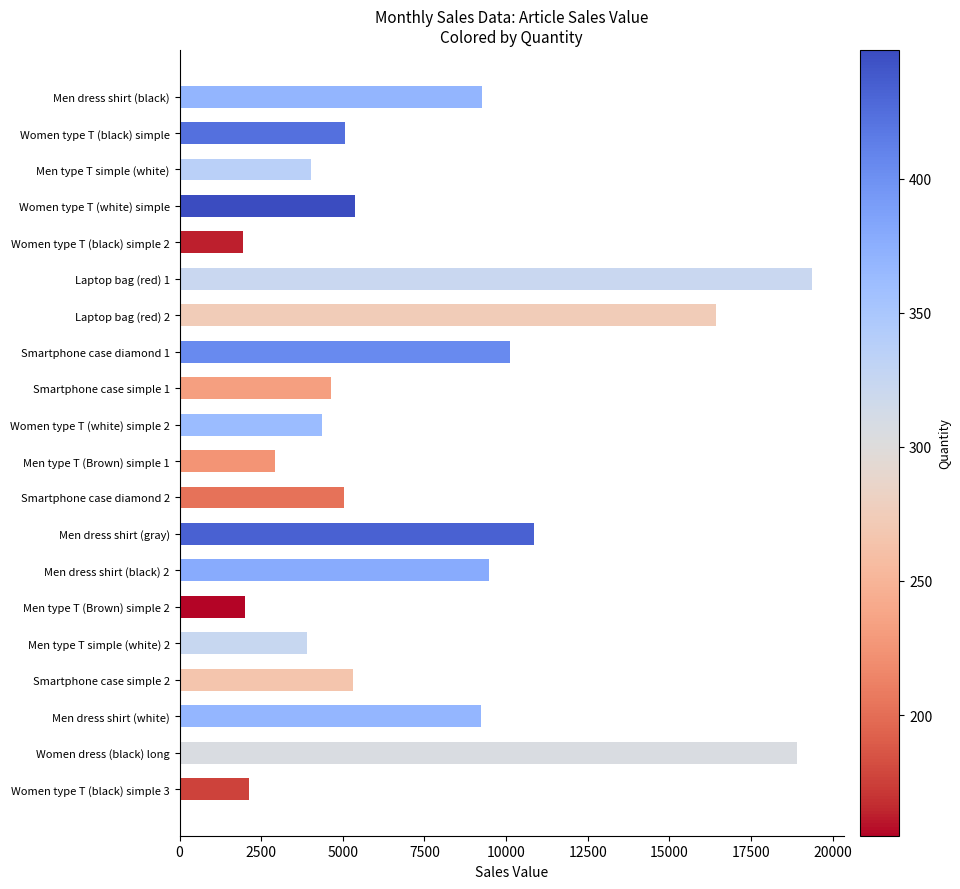

Which has a higher value, Smartphone case simple 1 or Men dress shirt (gray)?

Men dress shirt (gray)